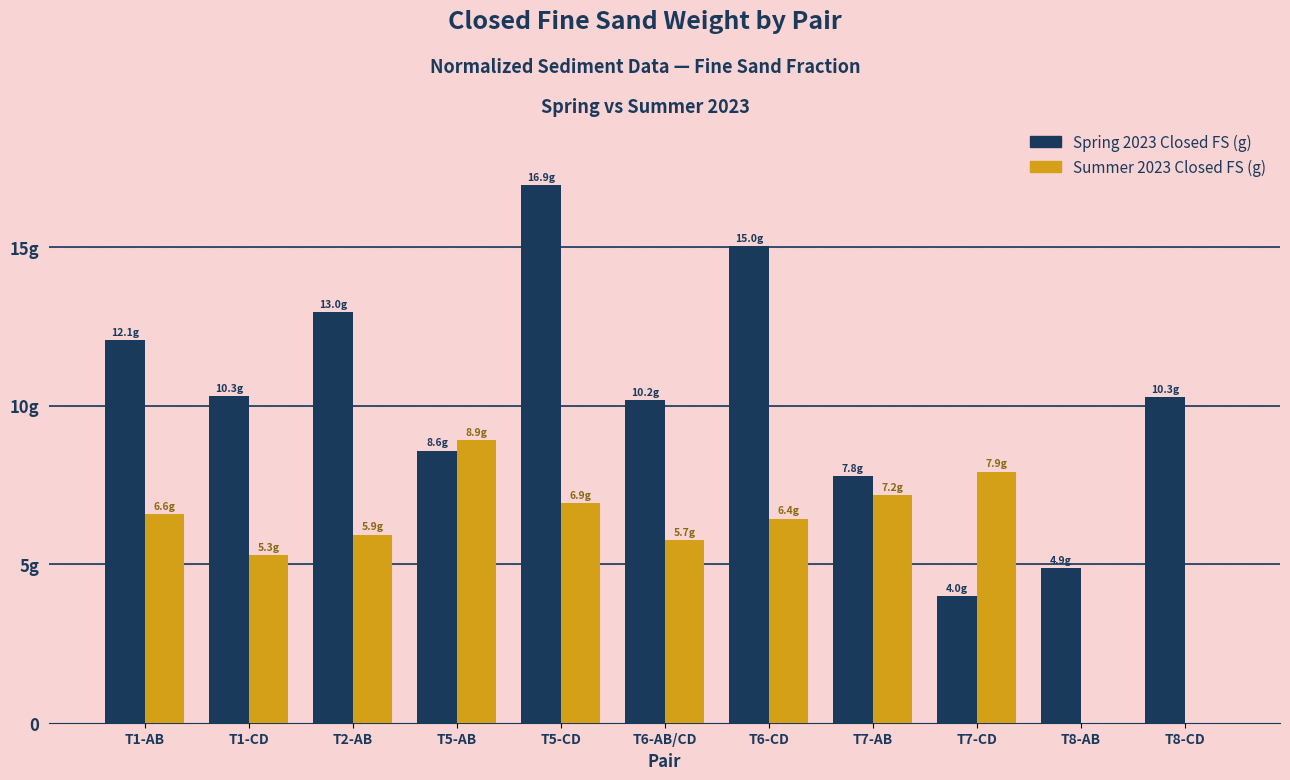

Rank the series by their average value, from lowest to highest.

Summer 2023 Closed FS (g), Spring 2023 Closed FS (g)